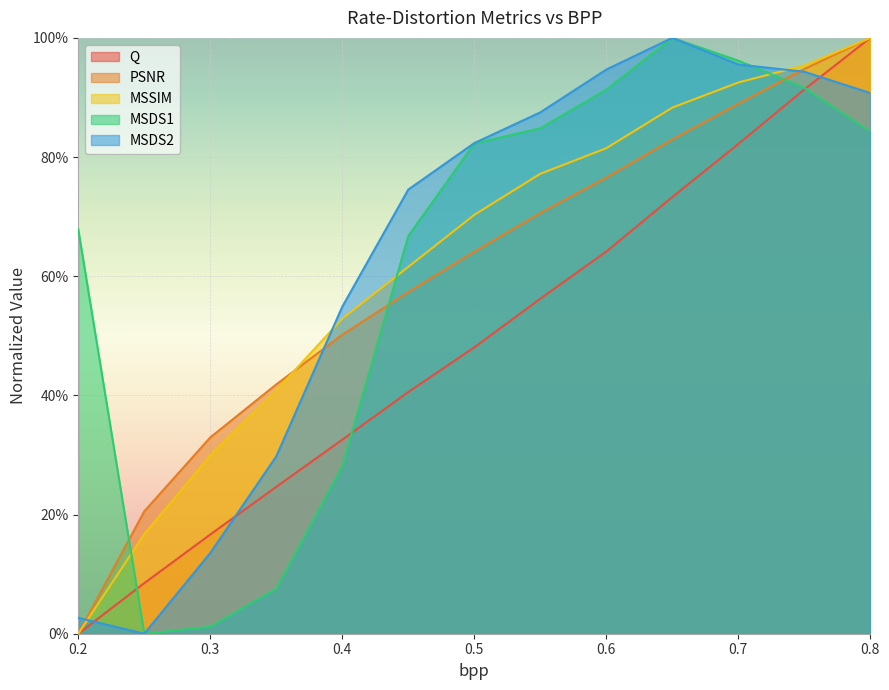

Is the value of MSSIM at 0.3 greater than the value of PSNR at 0.5?

No